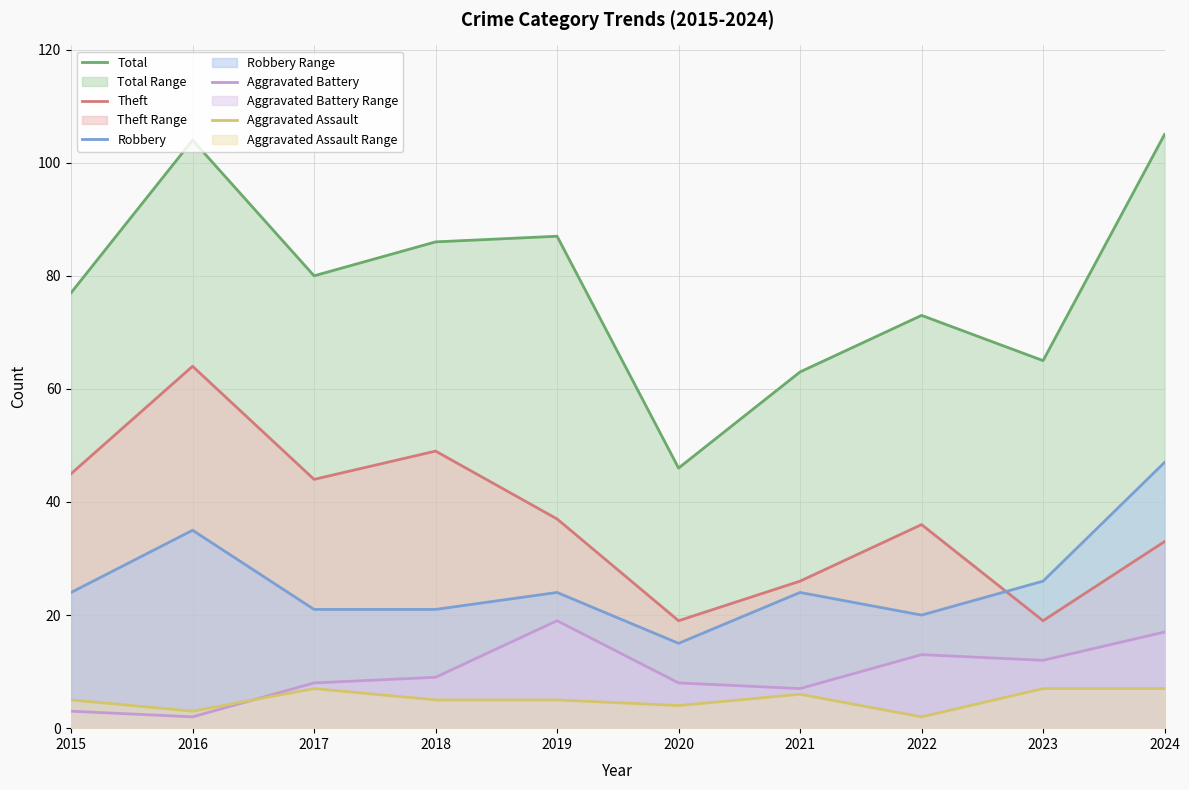

What is the approximate value of Aggravated Assault at 2020?

4